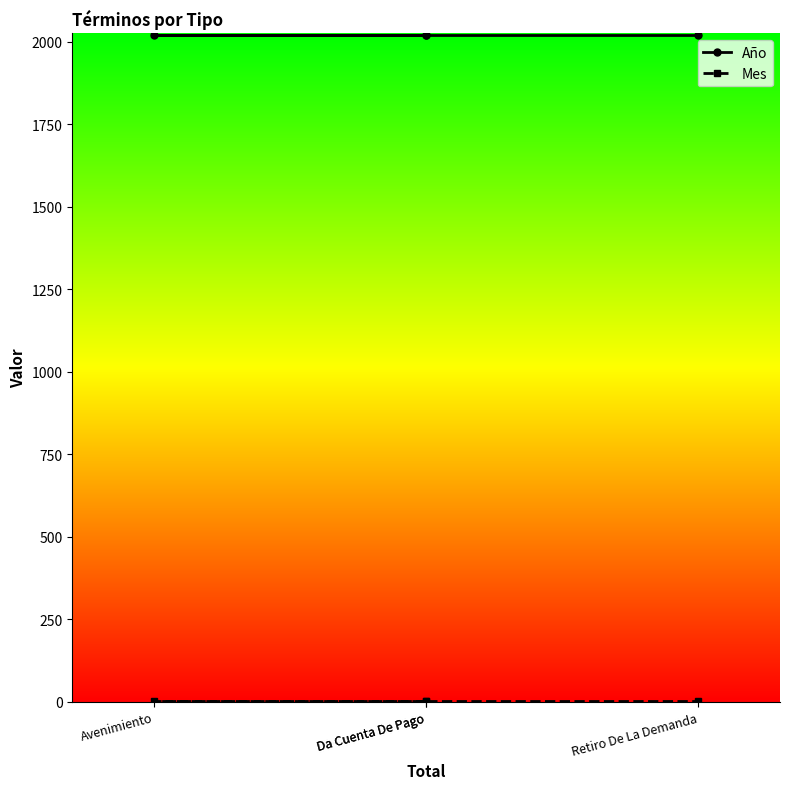

Does the chart display data point markers on the line(s)?

Yes